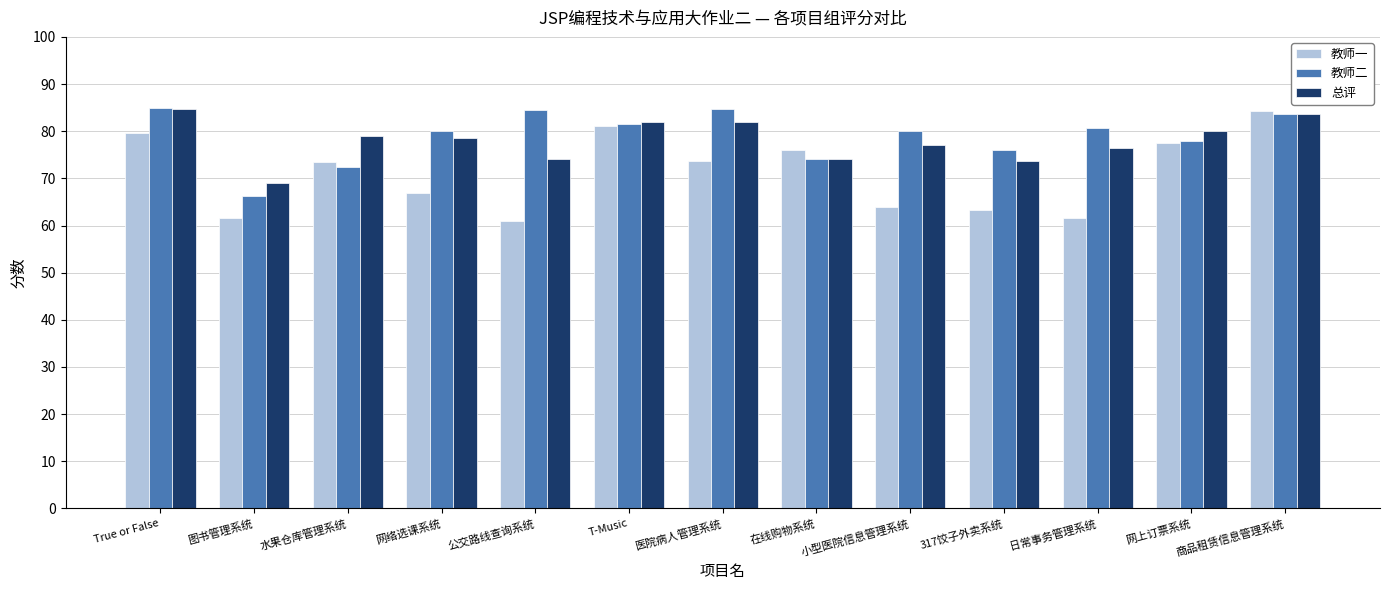

Is it true that 总评 equals 46.5 at 医院病人管理系统?

False